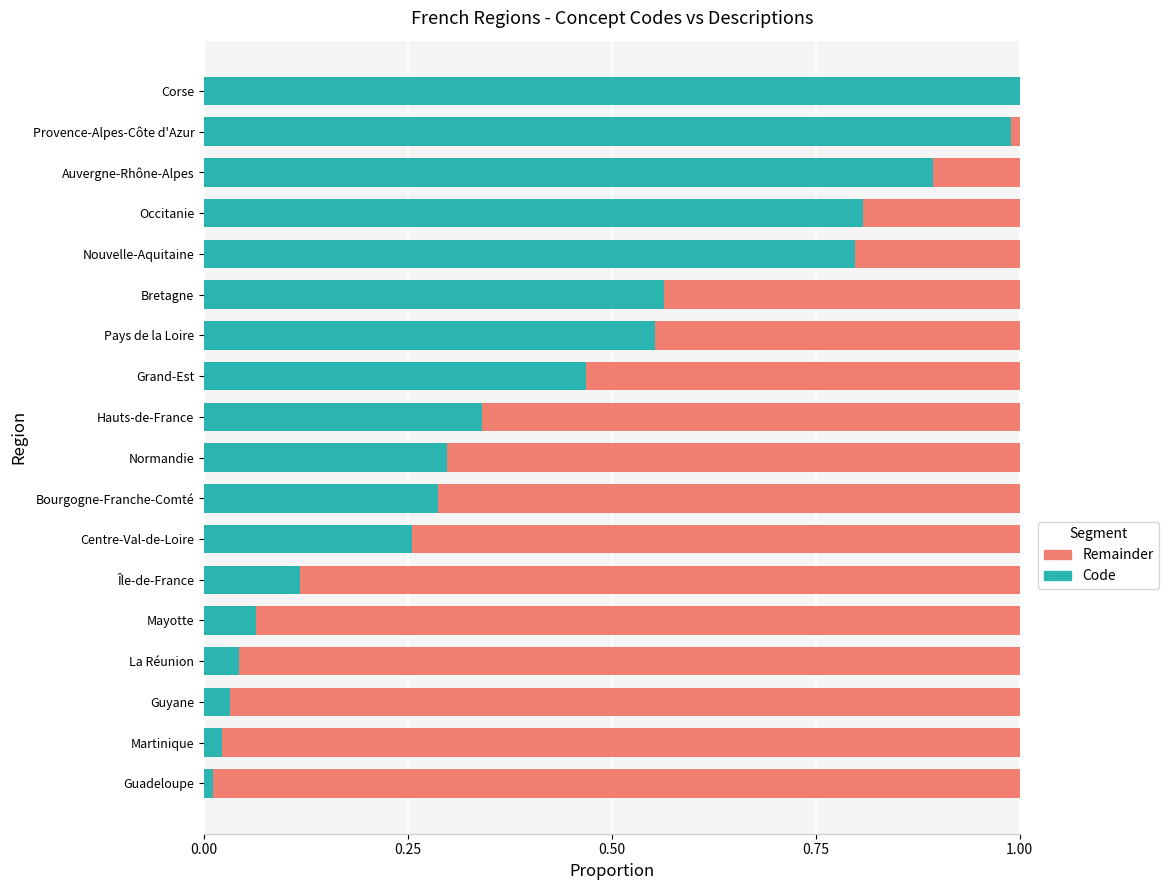

The value of Code at Auvergne-Rhône-Alpes is 1.3. True or false?

False